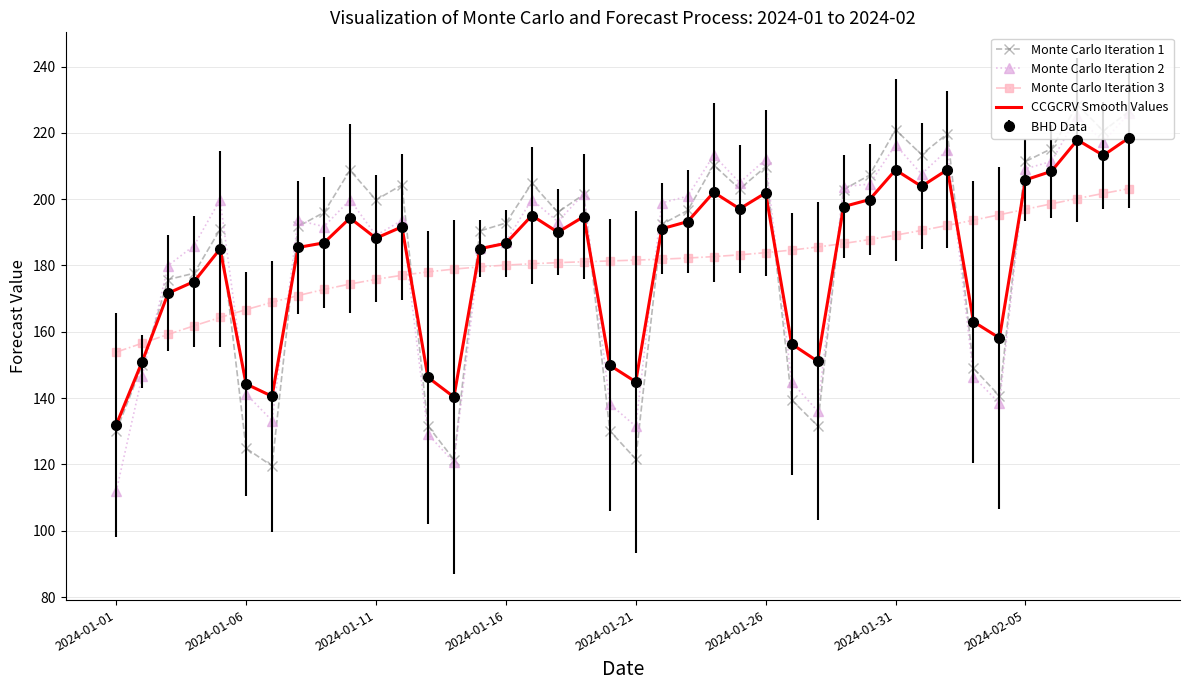

Which series has the widest spread of values?

Monte Carlo Iteration 2